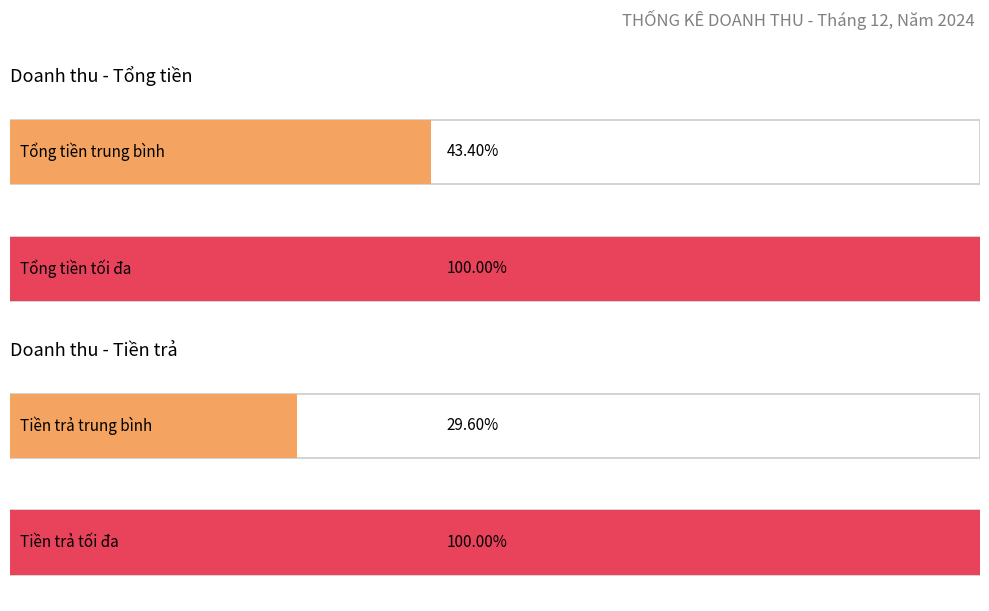

What are all the series names shown in the legend?

Tổng tiền, Tiền trả